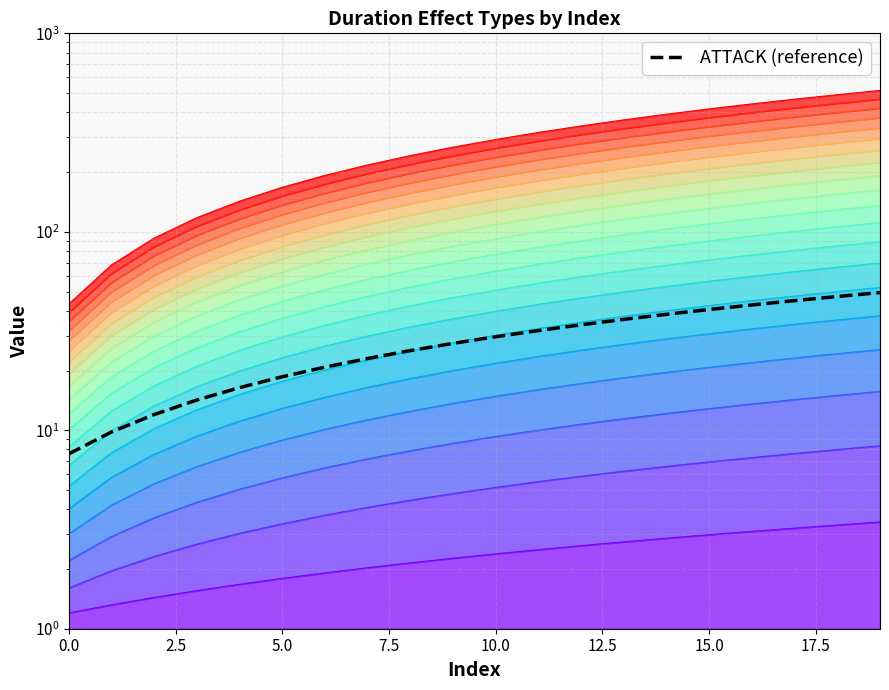

True or false: the data has more than 1 interior local peaks.

False